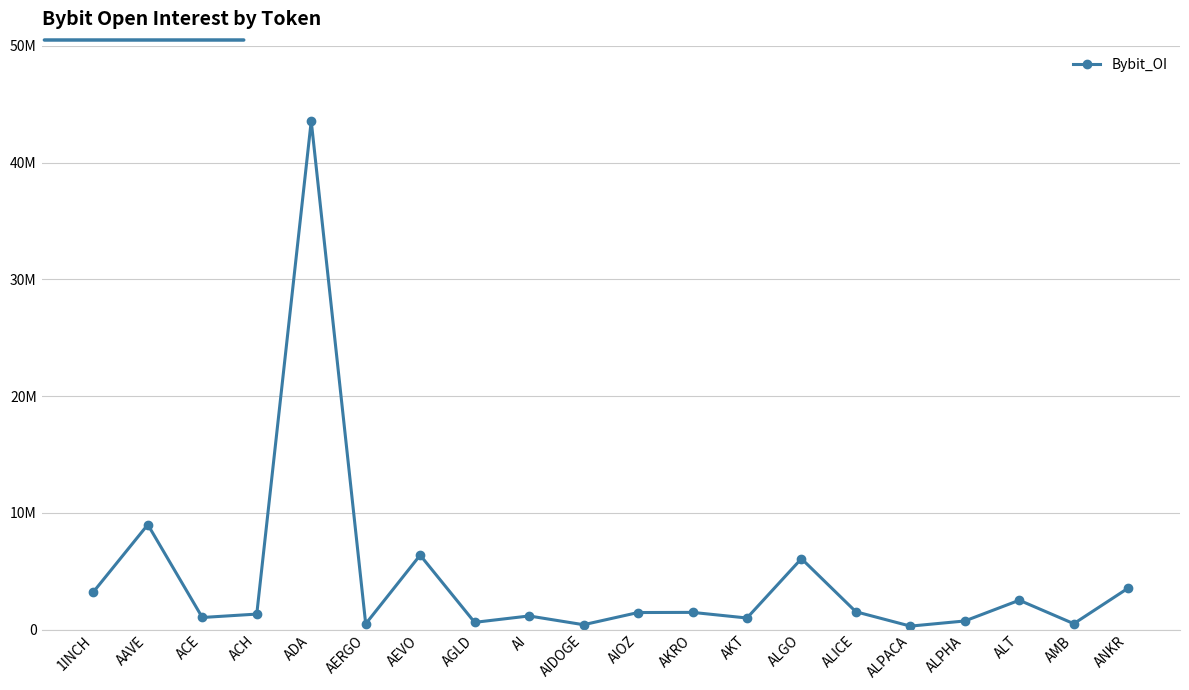

Does the chart have visible grid lines?

Yes